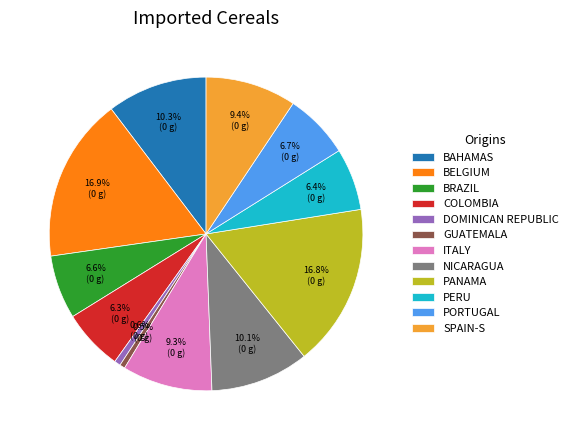

Does any single category account for the majority?

No